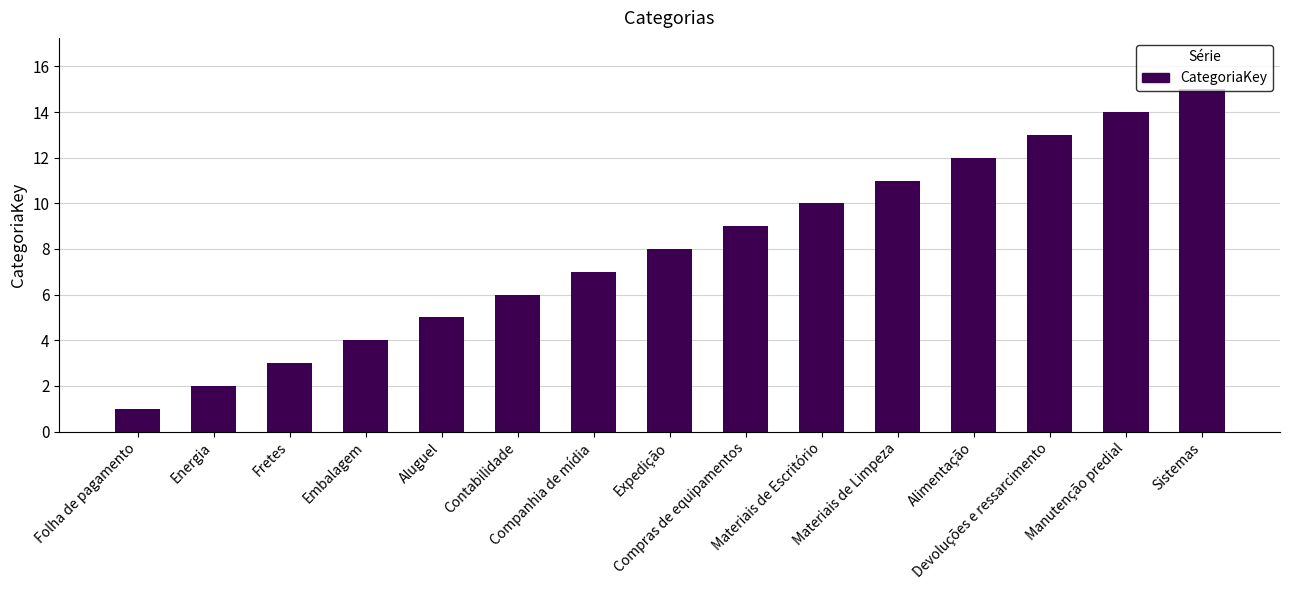

Where is the data nearest to the value 8?

Expedição